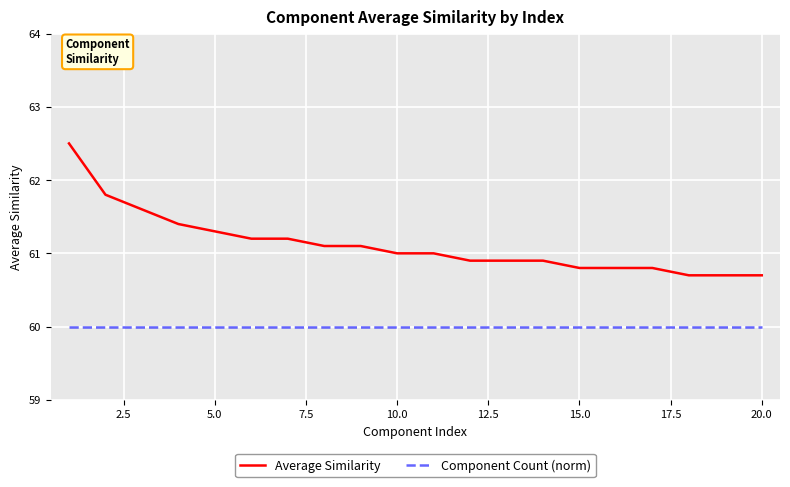

Which series has the largest range (max minus min)?

Average Similarity